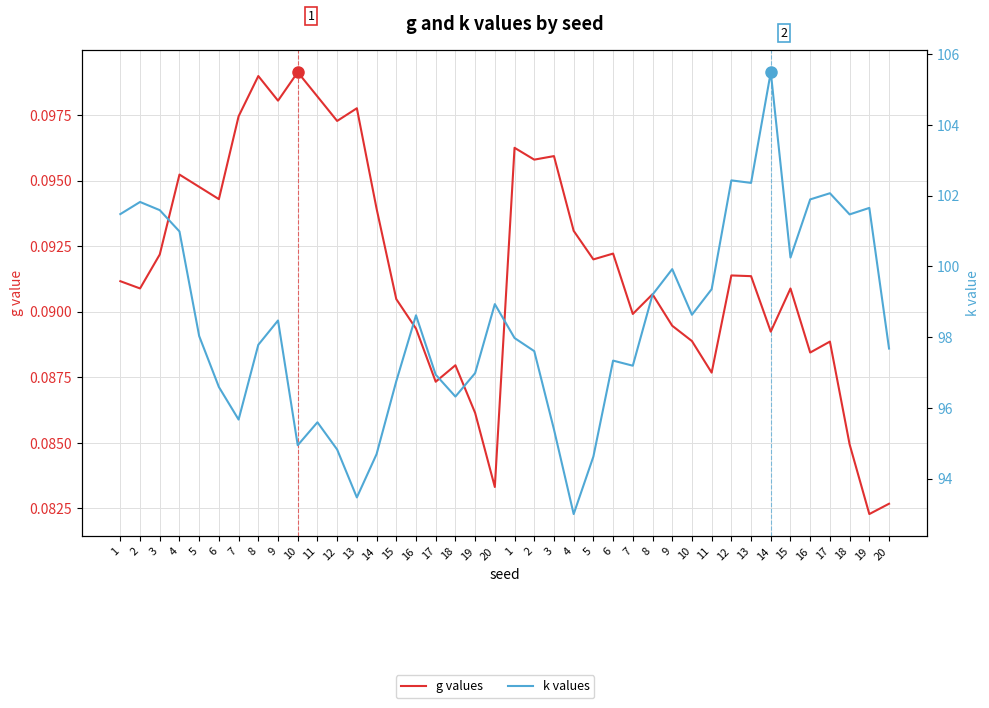

What is the minimum value shown in the chart?

0.1